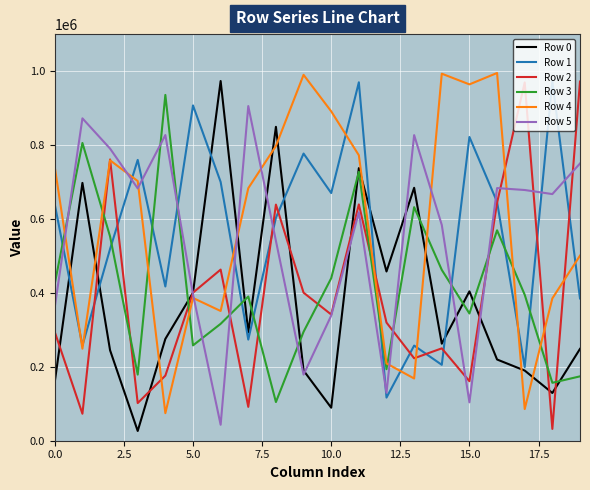

How many intersections are there between Row 3 and Row 2?

11